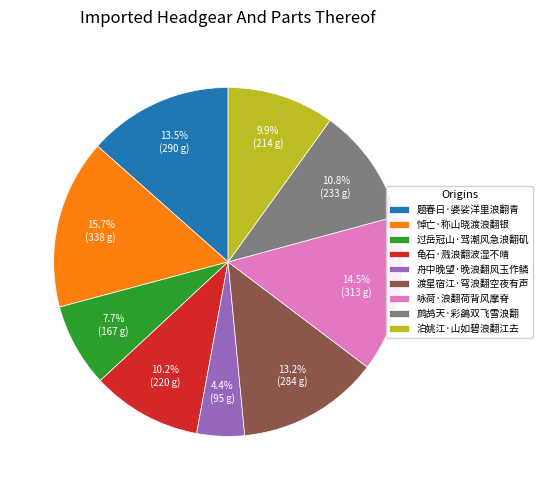

What percentage is NOT represented by 舟中晚望·晚浪翻风玉作鳞?

95.6%